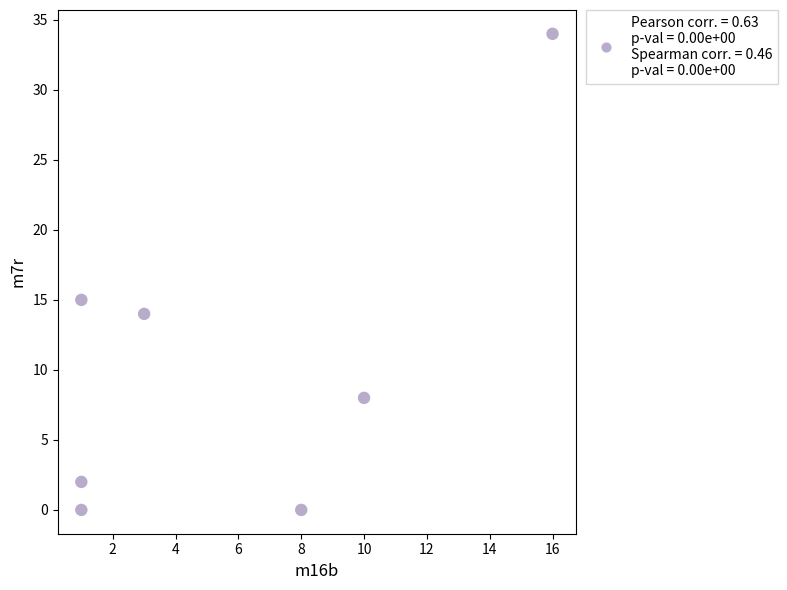

What is the average X value?

6